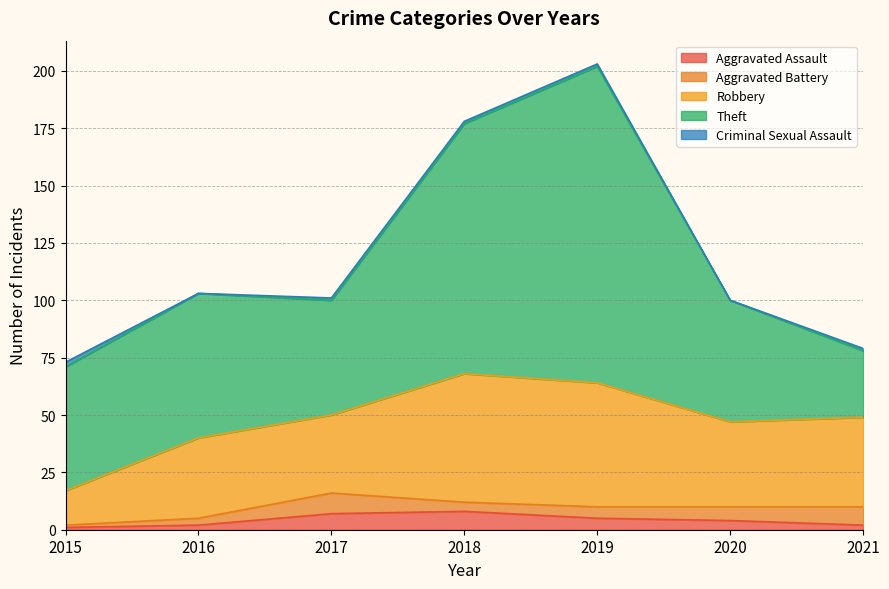

Which has a higher value, 2019 or 2016?

2019